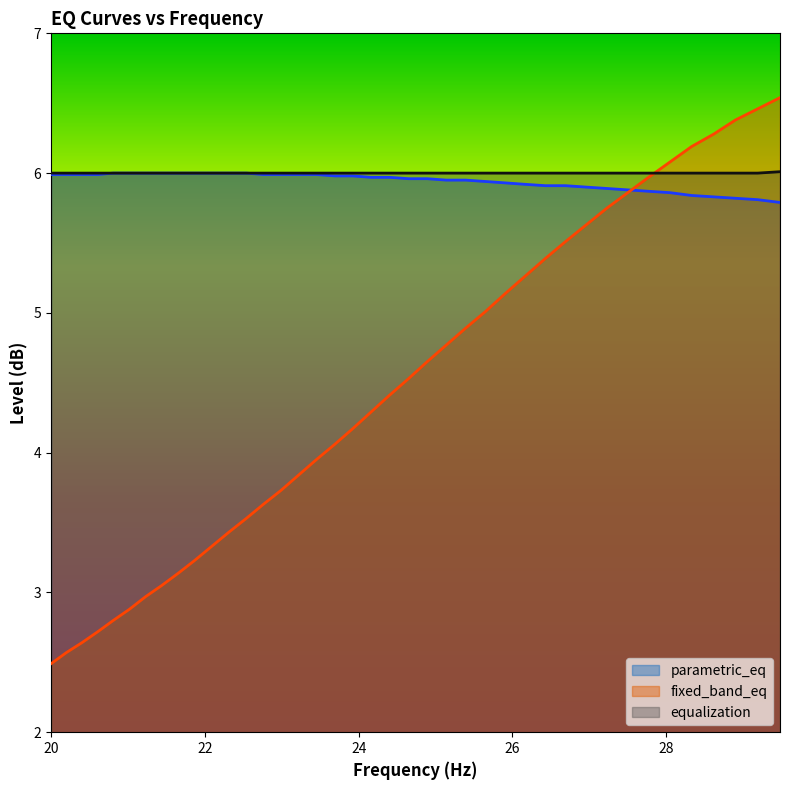

What is the highest value of the parametric_eq series?

6.0